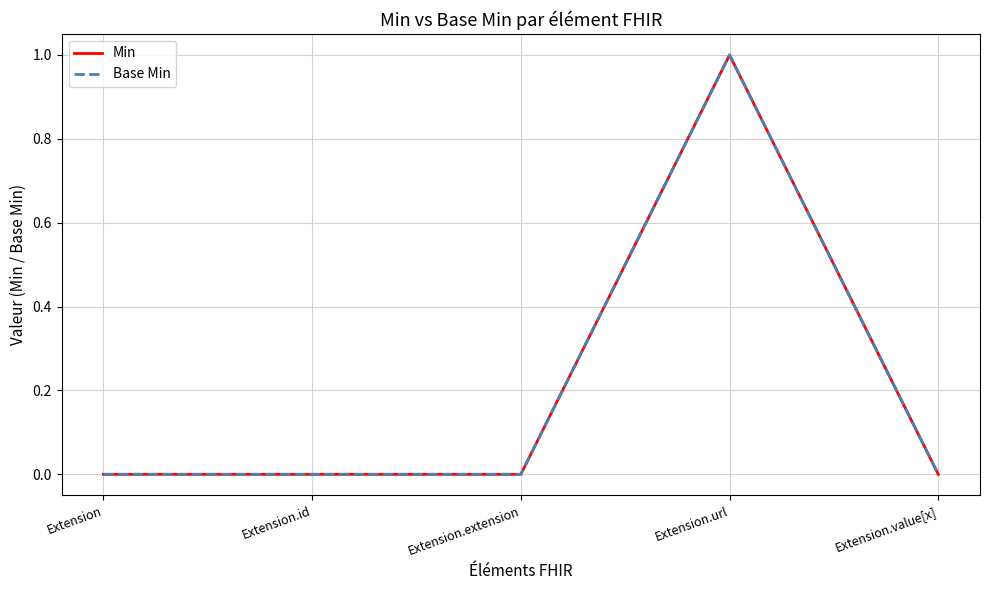

Does the chart have visible grid lines?

Yes